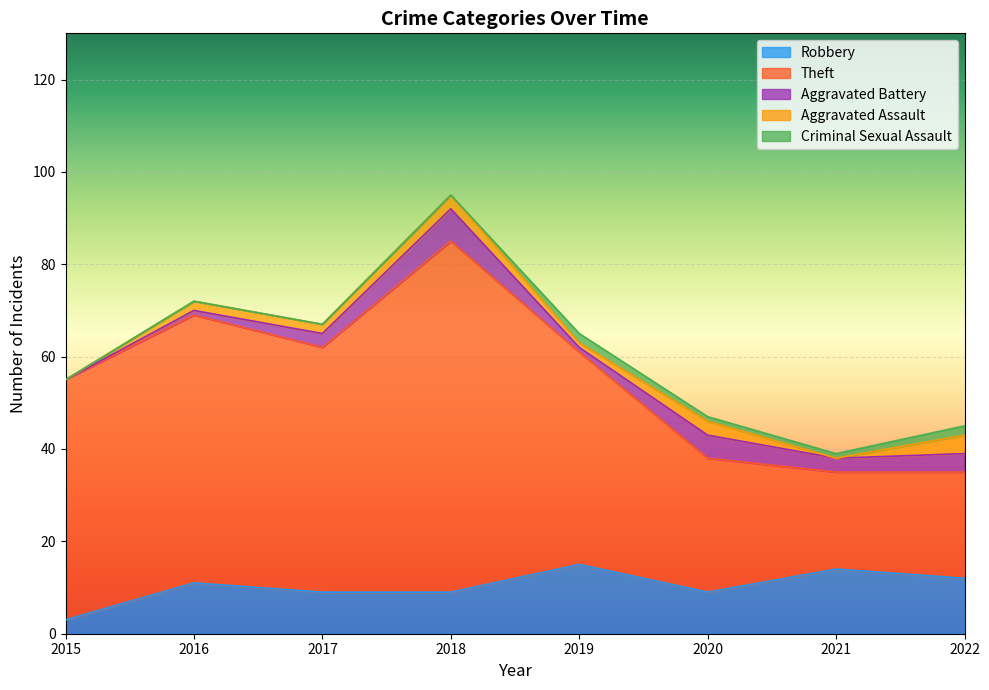

What are all the series names shown in the legend?

Robbery, Theft, Aggravated Battery, Aggravated Assault, Criminal Sexual Assault